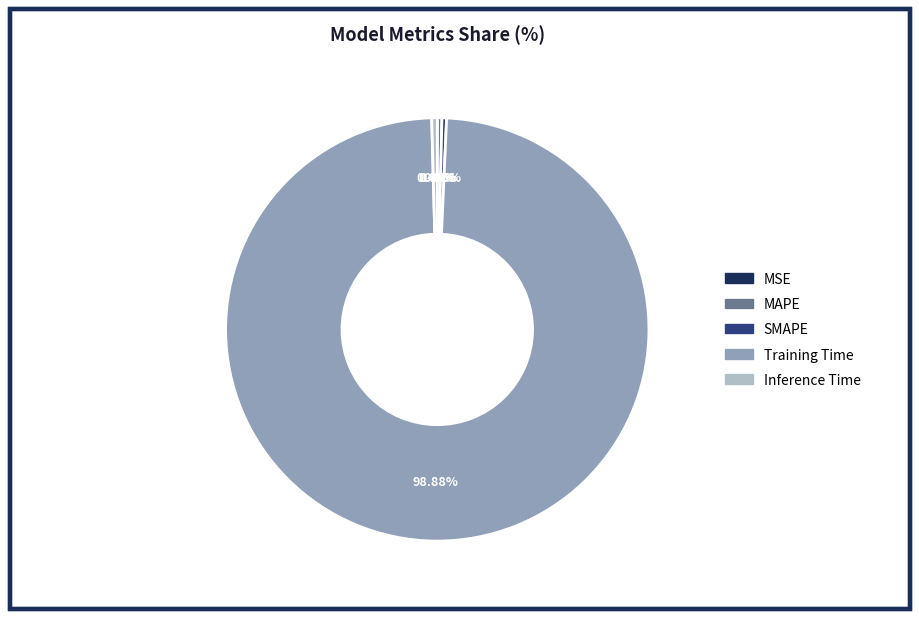

To the nearest percent, what is the difference between the largest and smallest slice percentages?

99%